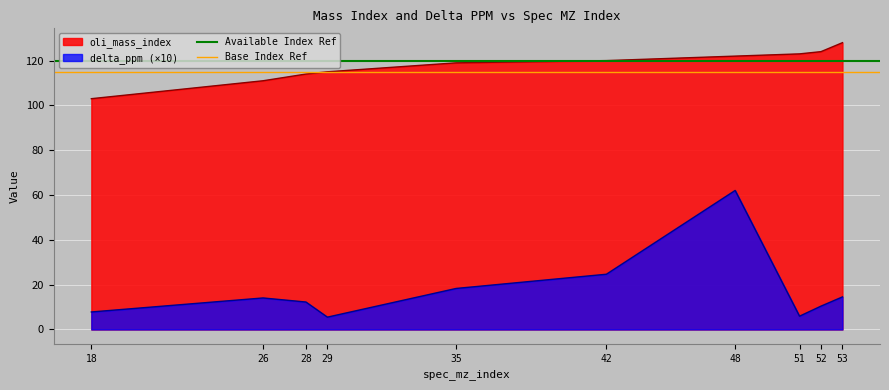

True or false: oli_mass_index and delta_ppm (×10) cross at least once.

False